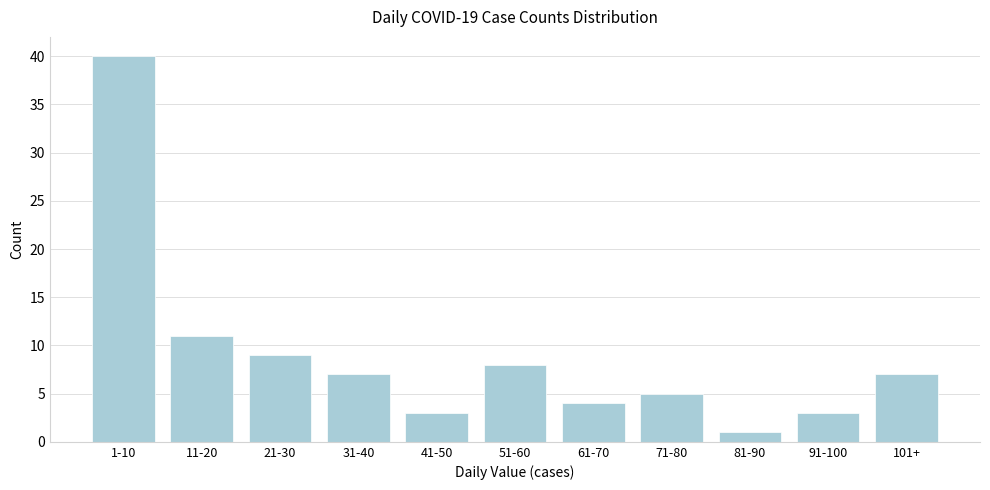

Reading right to left, extract all data points from this chart.

101+=7	91-100=3	81-90=1	71-80=5	61-70=4	51-60=8	41-50=3	31-40=7	21-30=9	11-20=11	1-10=40